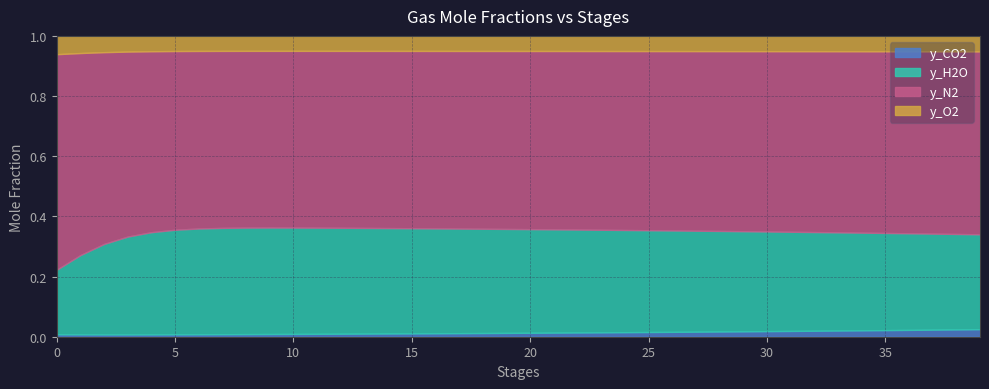

True or false: y_H2O and y_O2 intersect in this chart.

False